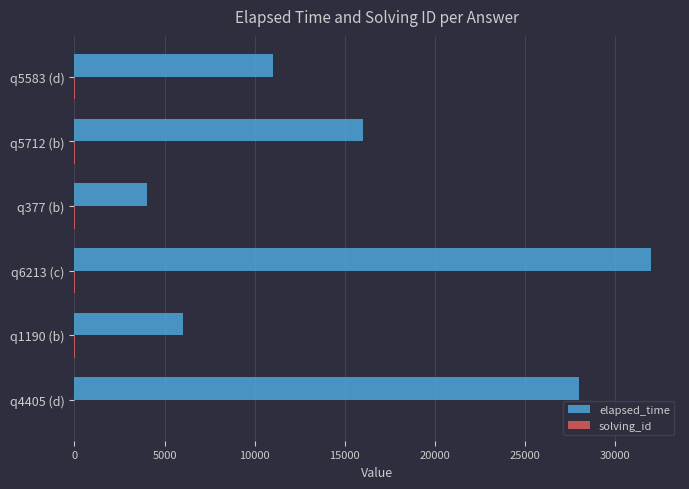

Is it true that elapsed_time equals 54293 at q6213 (c)?

False